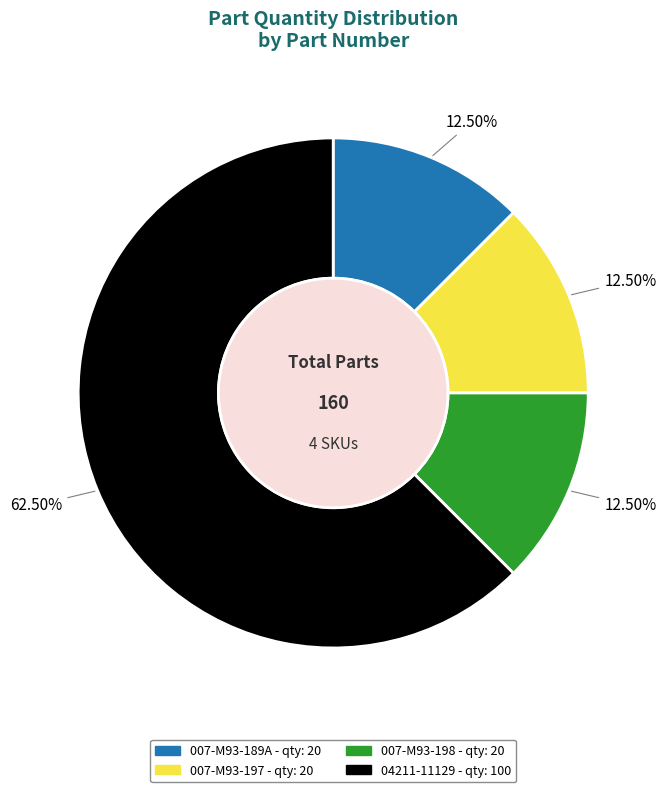

What is the majority slice?

04211-11129